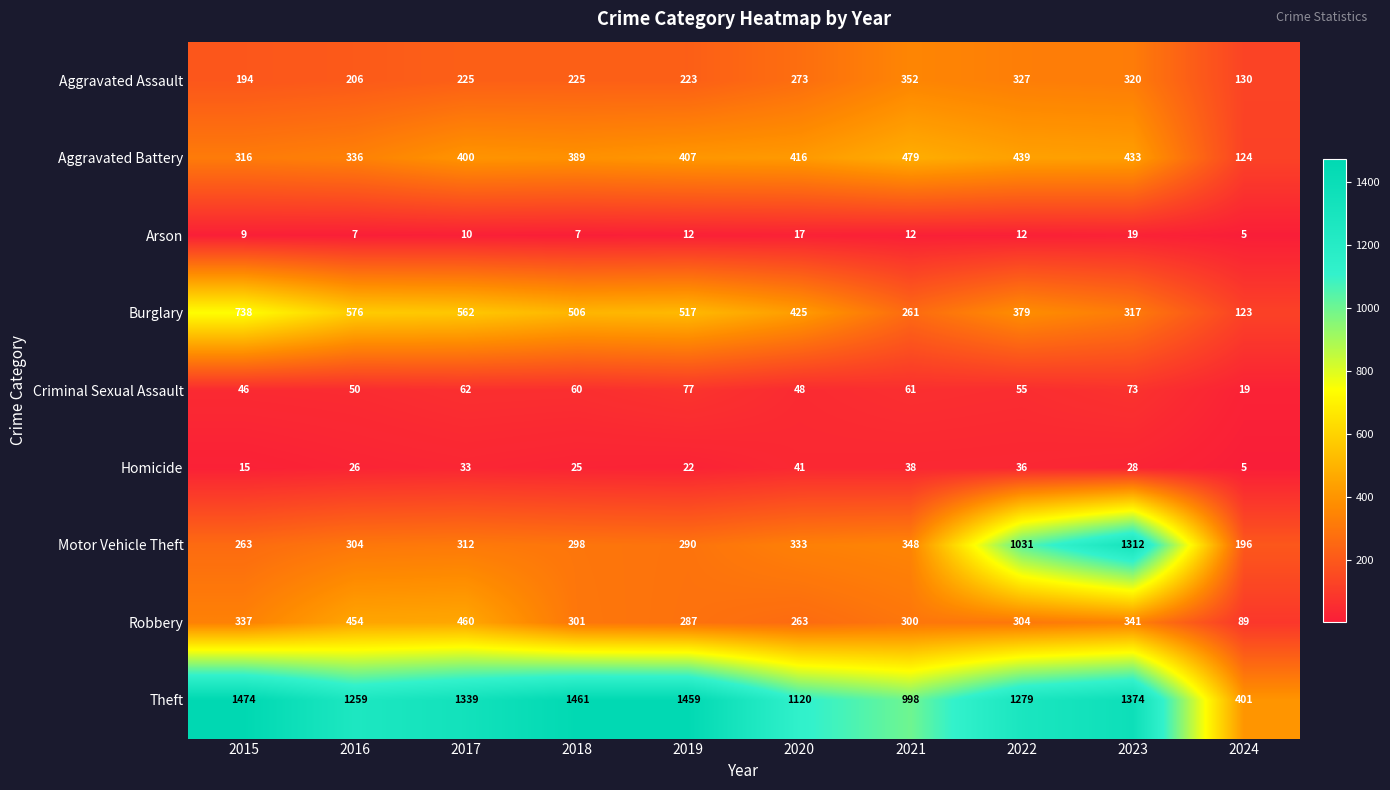

At which category does the chart reach its minimum across all series?

2024